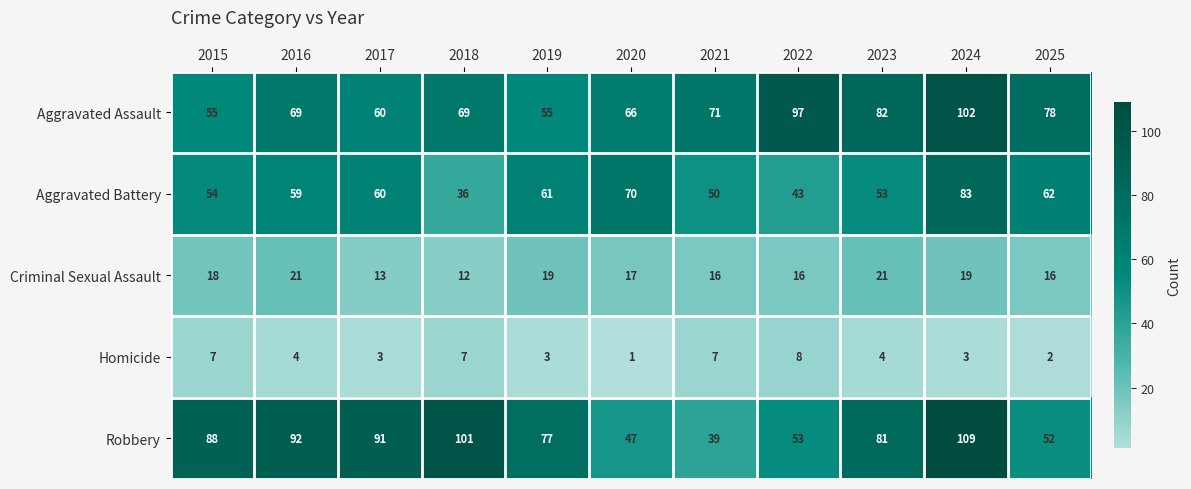

What is the sum of all Aggravated Assault values?

804